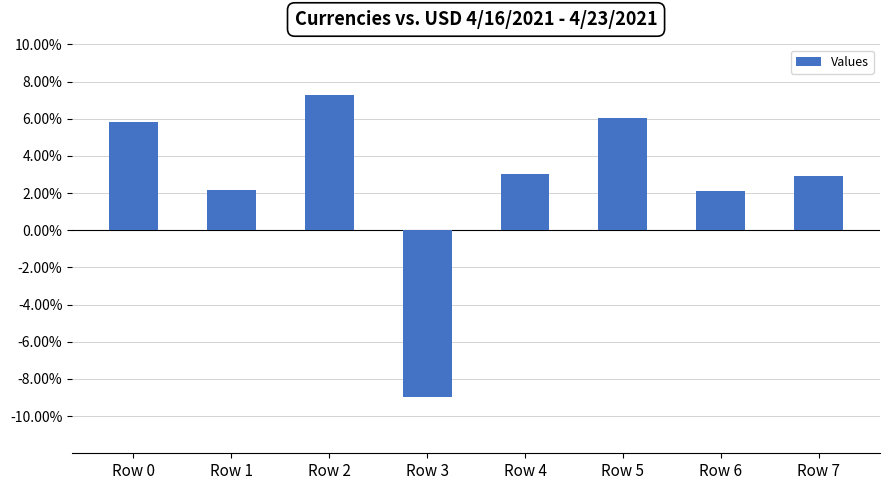

What is the maximum value shown in the chart?

0.1